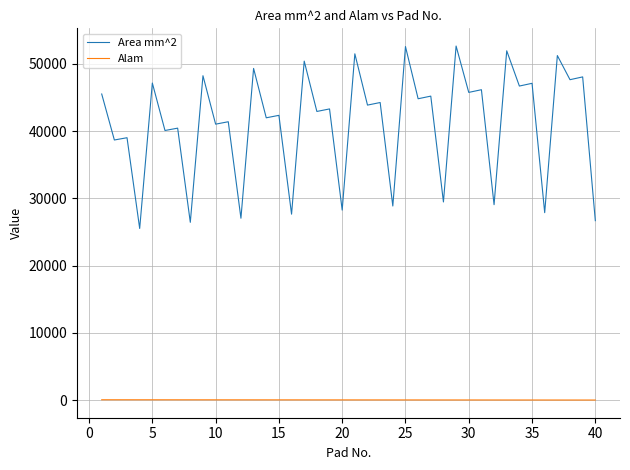

List the series in order of their overall mean, highest first.

Area mm^2, Alam